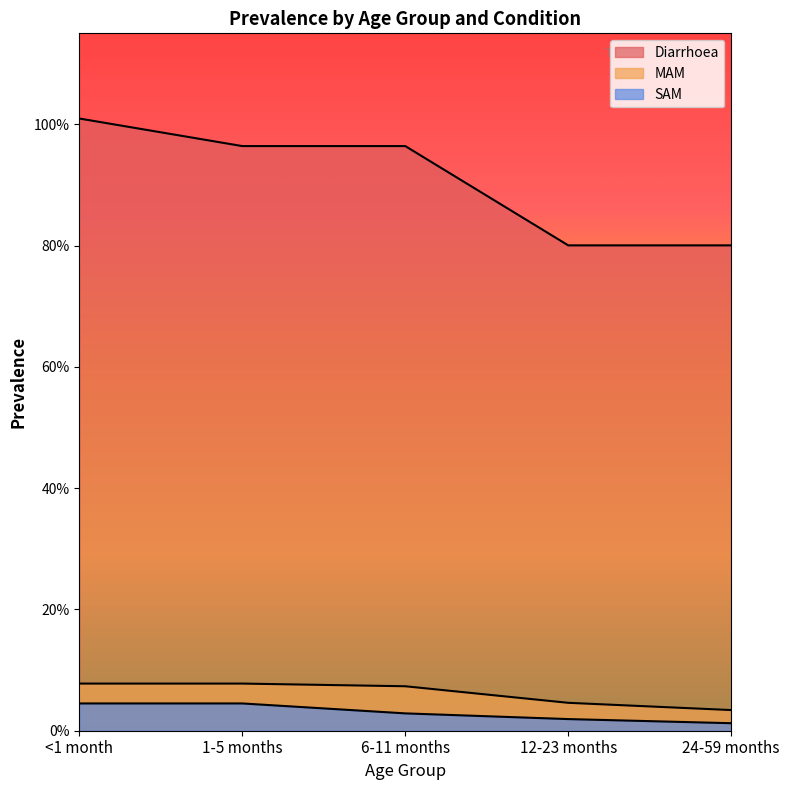

True or false: SAM and MAM intersect in this chart.

False